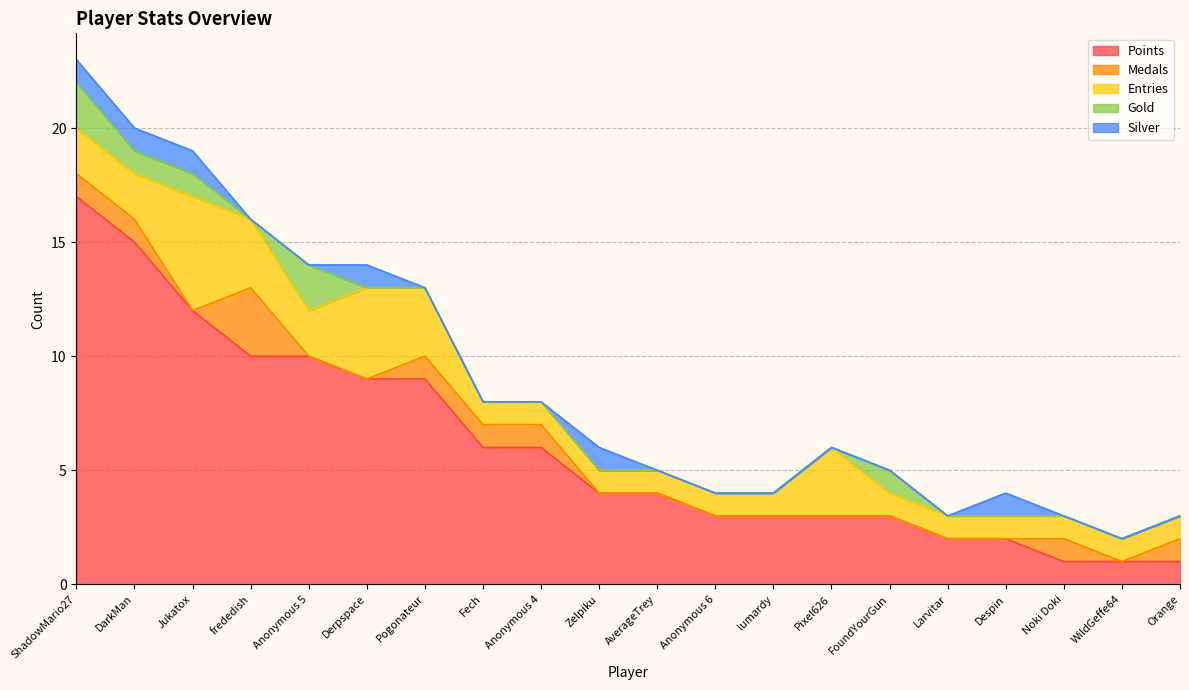

Between Derpspace and Anonymous 6, which is larger?

Derpspace